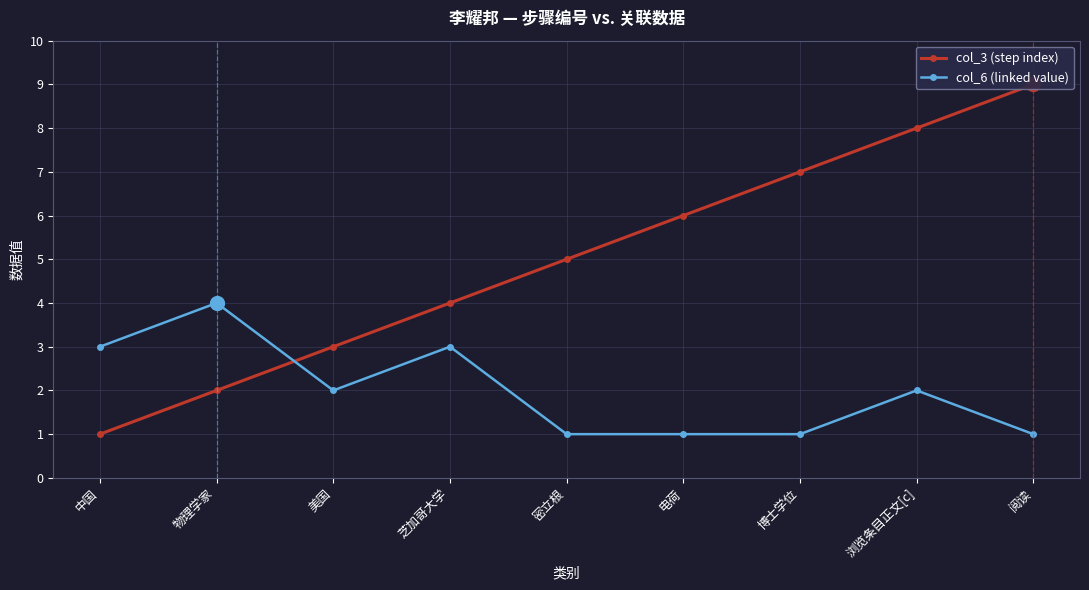

What is the label of the 2nd point from the left?

物理学家